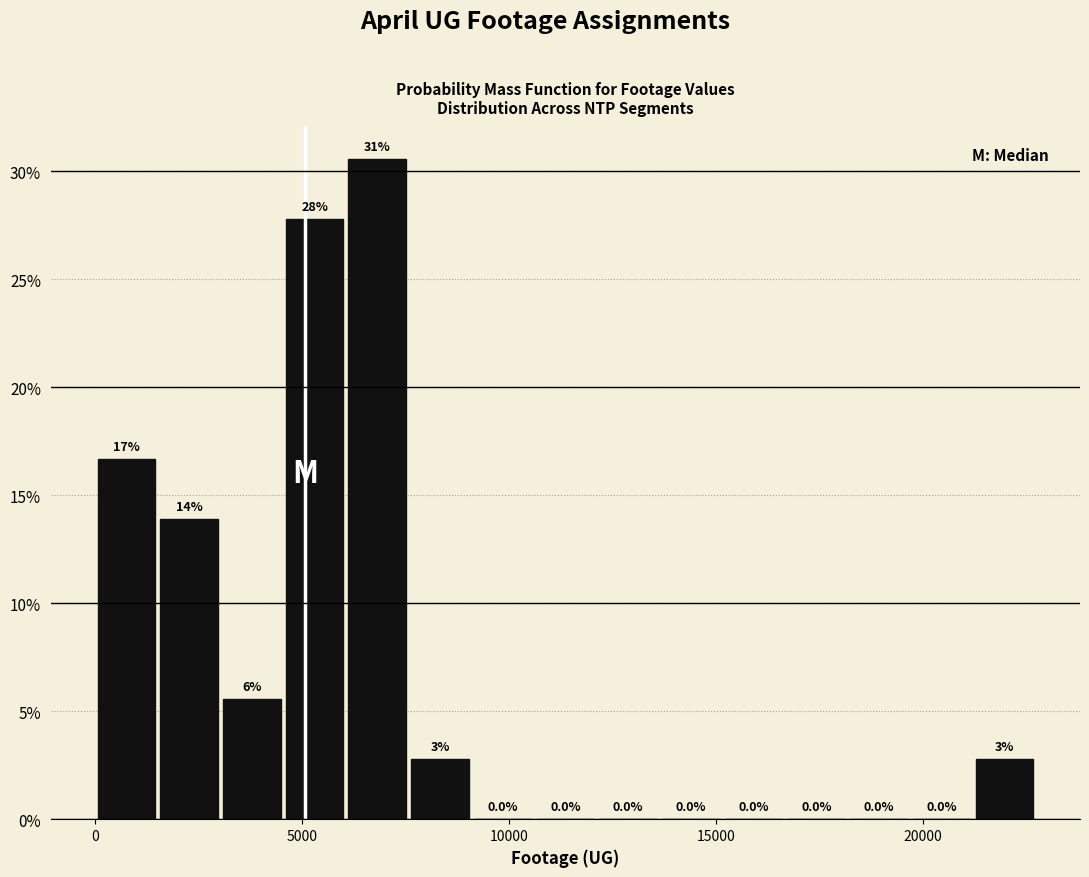

Around what value on the x-axis is the tallest bar? Give the approximate position of its centre, as read against the axis.

7000